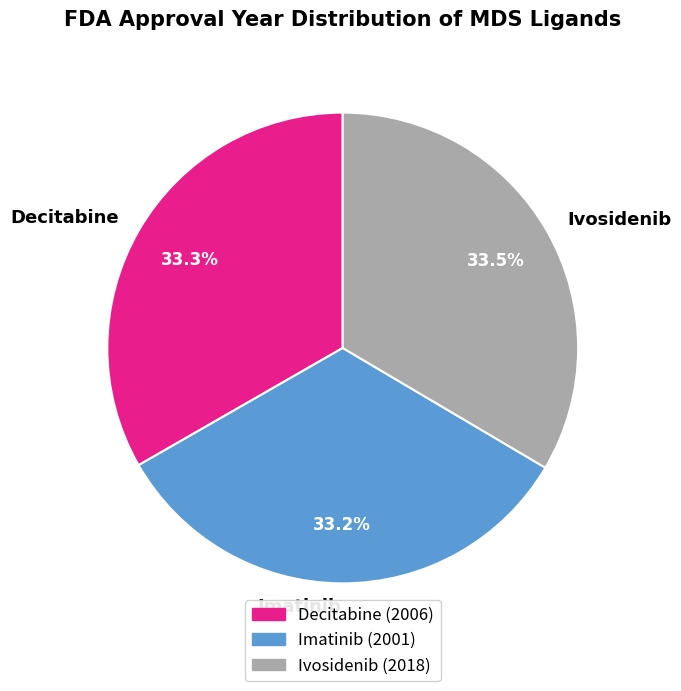

How much of the chart is everything except Imatinib?

66.8%